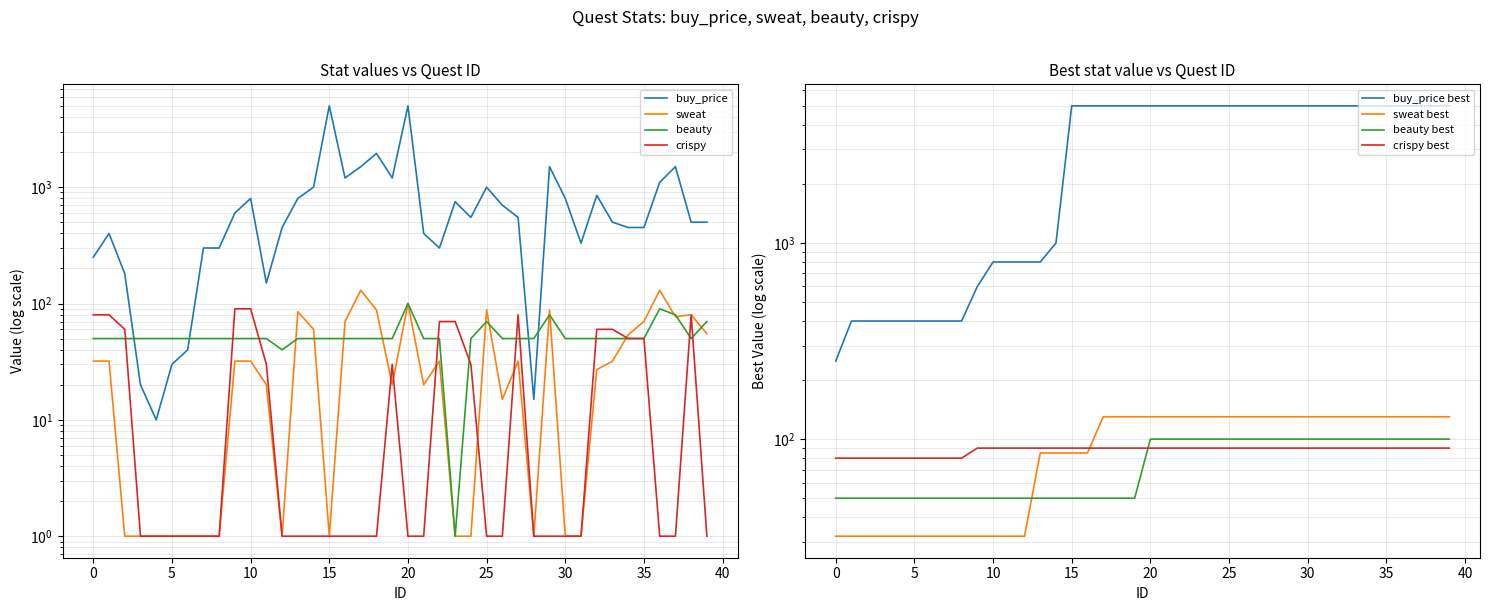

What is the minimum value shown in the chart?

1